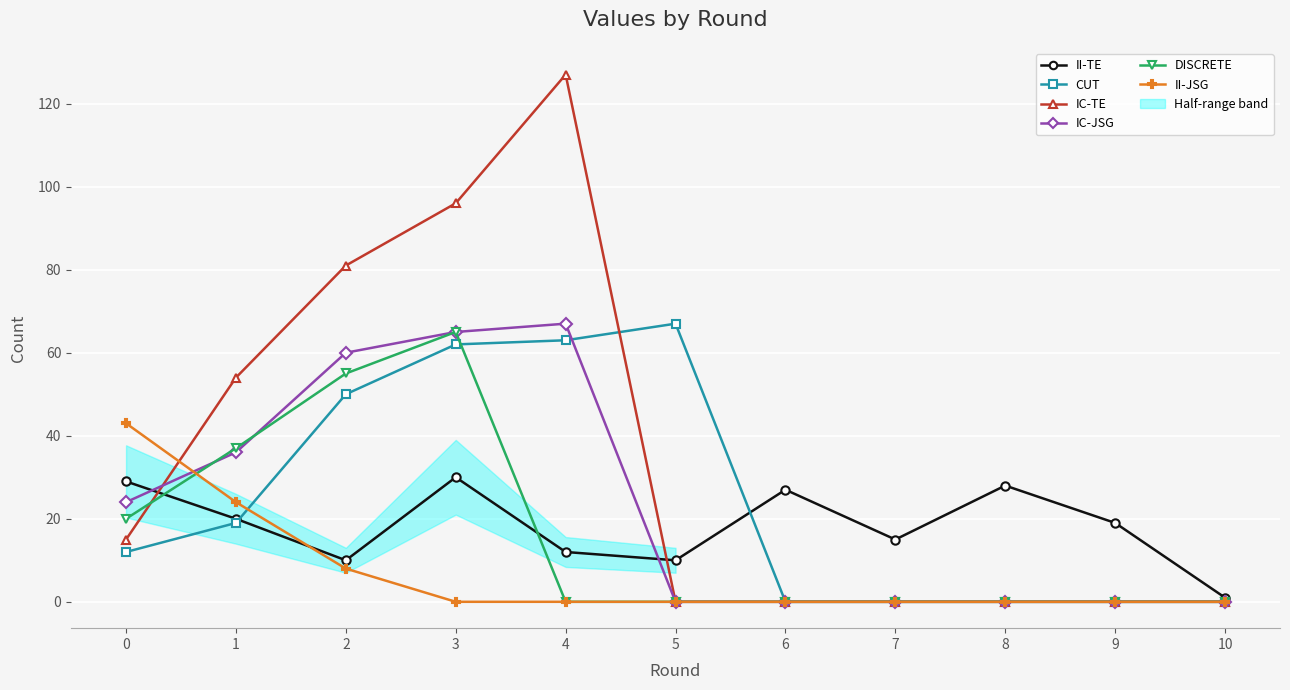

Is the value of DISCRETE at 6 greater than the value of IC-JSG at 4?

No